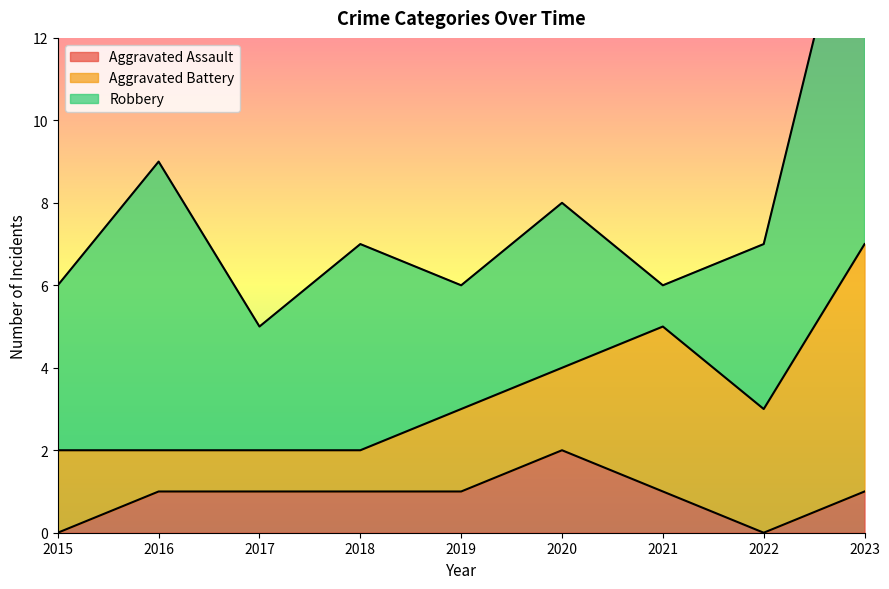

The value of Robbery at 2023 is 10. True or false?

True